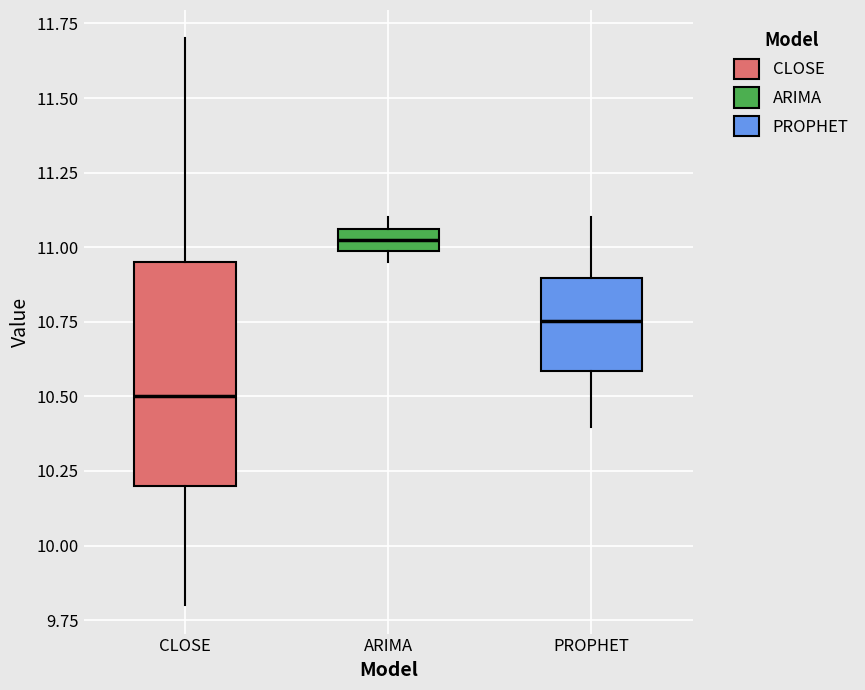

Reading left to right, read every box against the y-axis: the position of its median line, the range the box covers, and the ends of its whiskers. The values are not printed on the chart, so give them approximately, as read against the axis.

CLOSE: median 10.50, box 10.20 to 10.95, whiskers 9.80 to 11.70
ARIMA: median 11.00 (inside the box), box 11.00 to 11.05, whiskers 10.95 to 11.10
PROPHET: median 10.75, box 10.60 to 10.90, whiskers 10.40 to 11.10